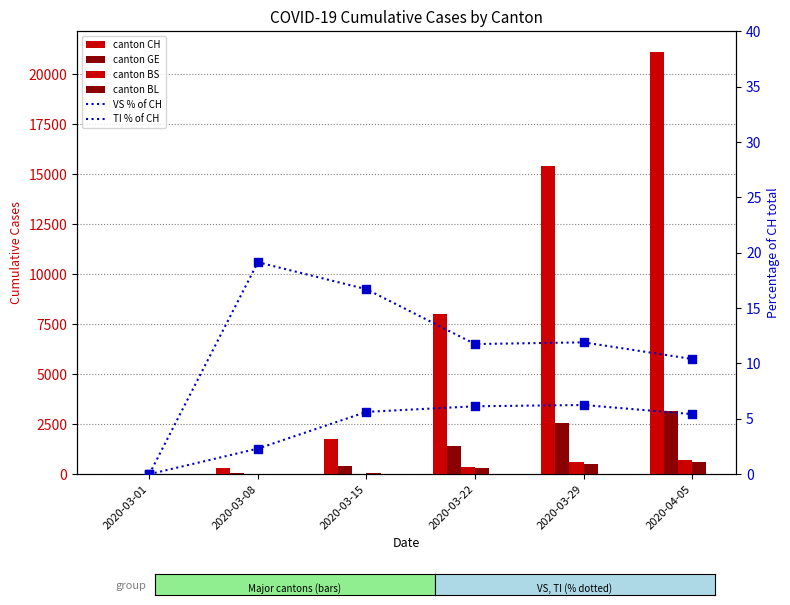

Which series contains the lowest Y value?

BS